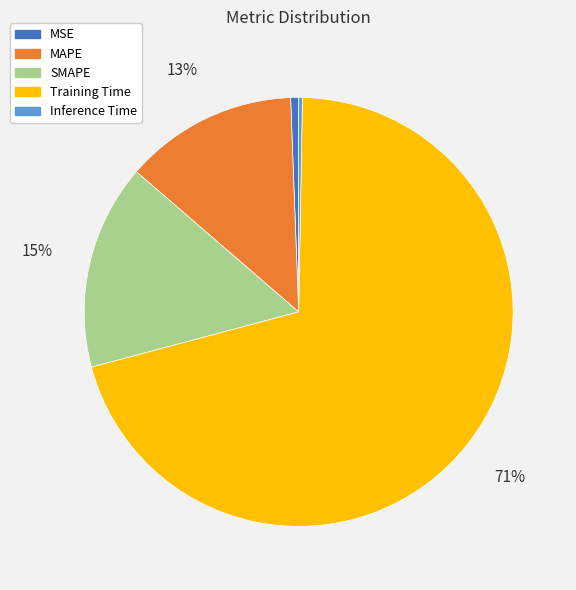

The SMAPE slice represents 15% of the pie. True or false?

True